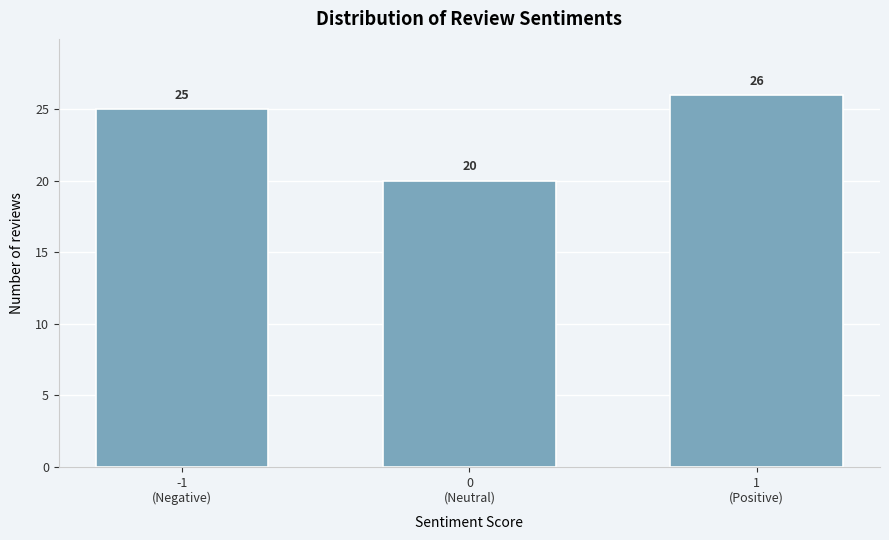

Reading left to right, list all the values displayed in this chart.

25	20	26